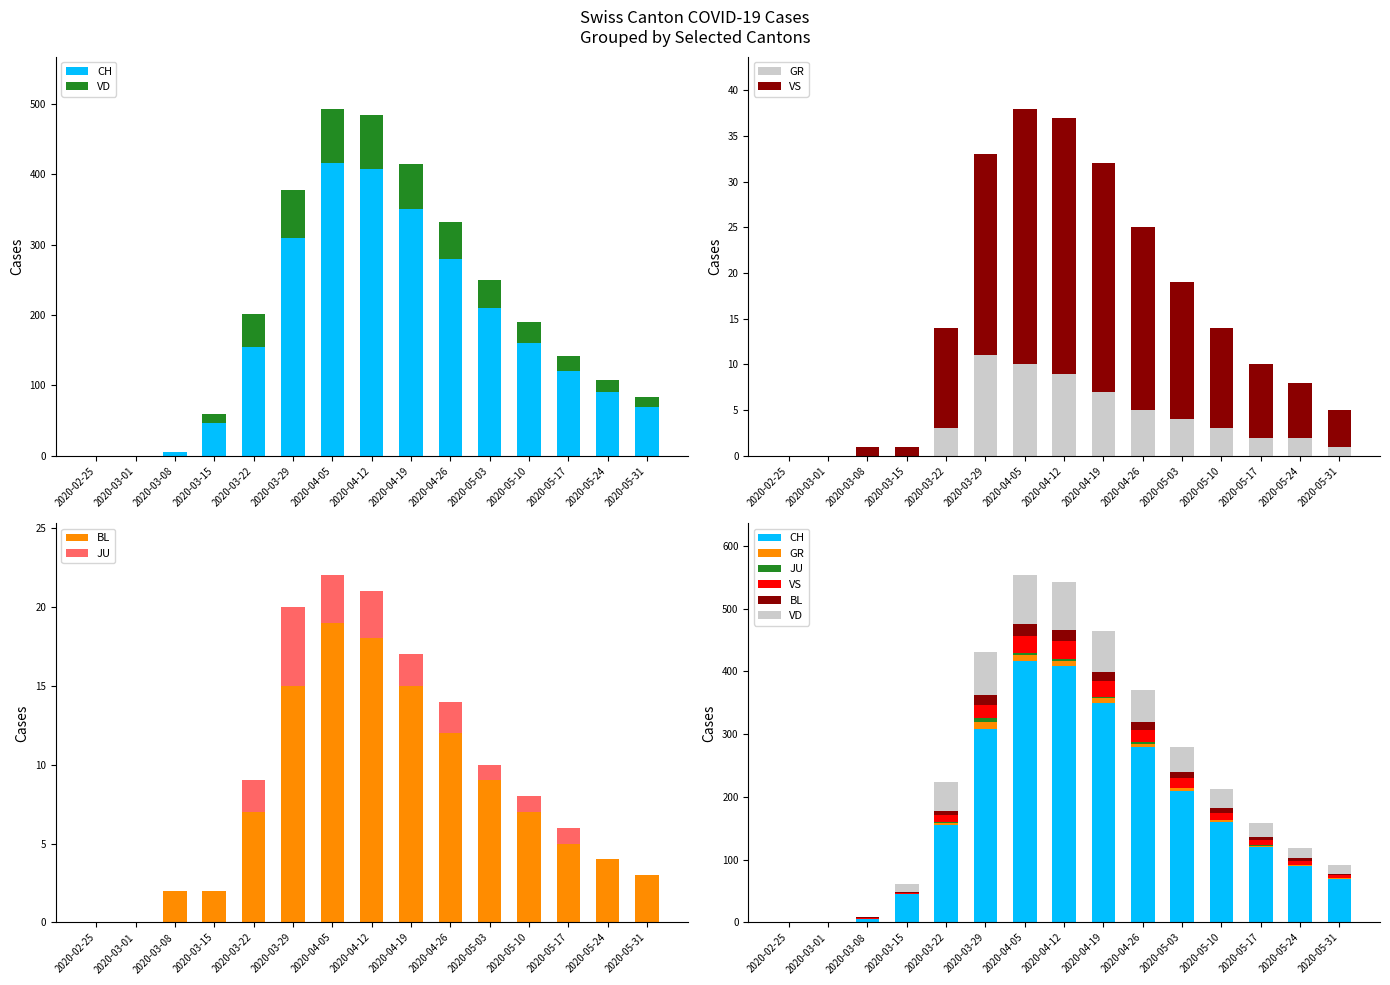

True or false: VD has a value of 0 at 2020-03-01.

True